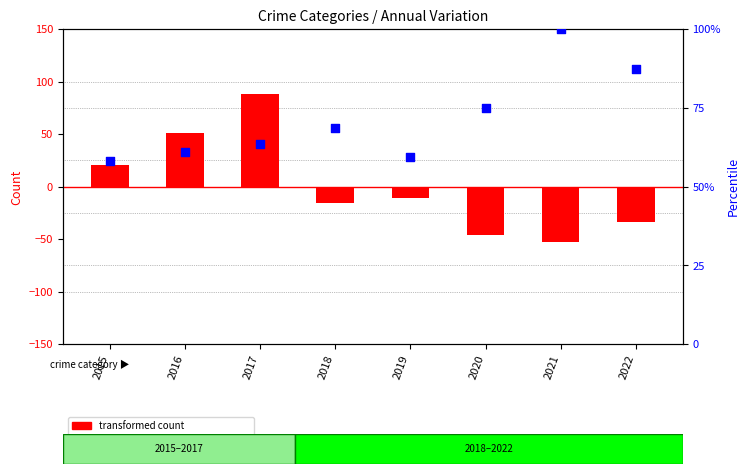

Which series reaches the minimum Y coordinate?

transformed count